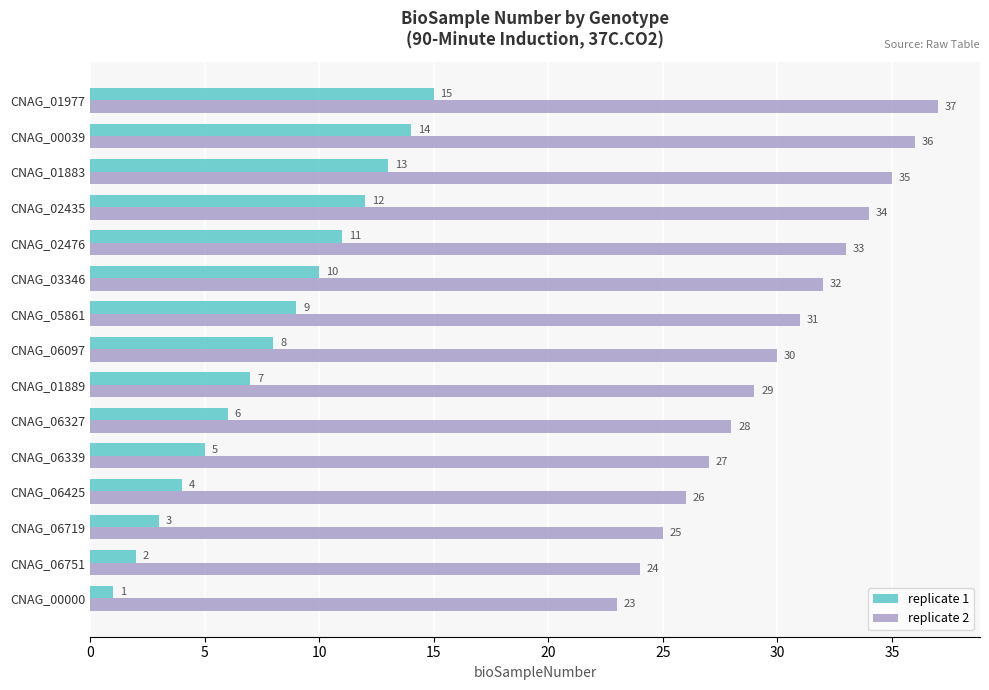

What is the approximate value of replicate 2 at CNAG_00039, to the nearest 10?

40